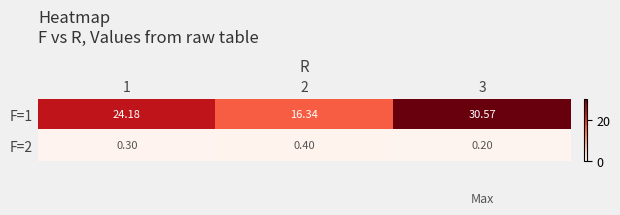

Between 2 and 3, which series saw the biggest shift?

F=1